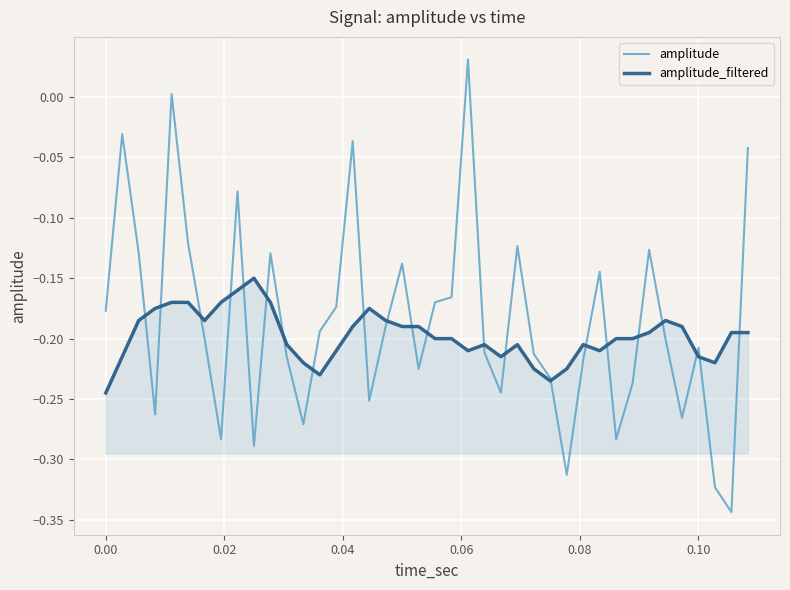

Which series has the largest range (max minus min)?

amplitude